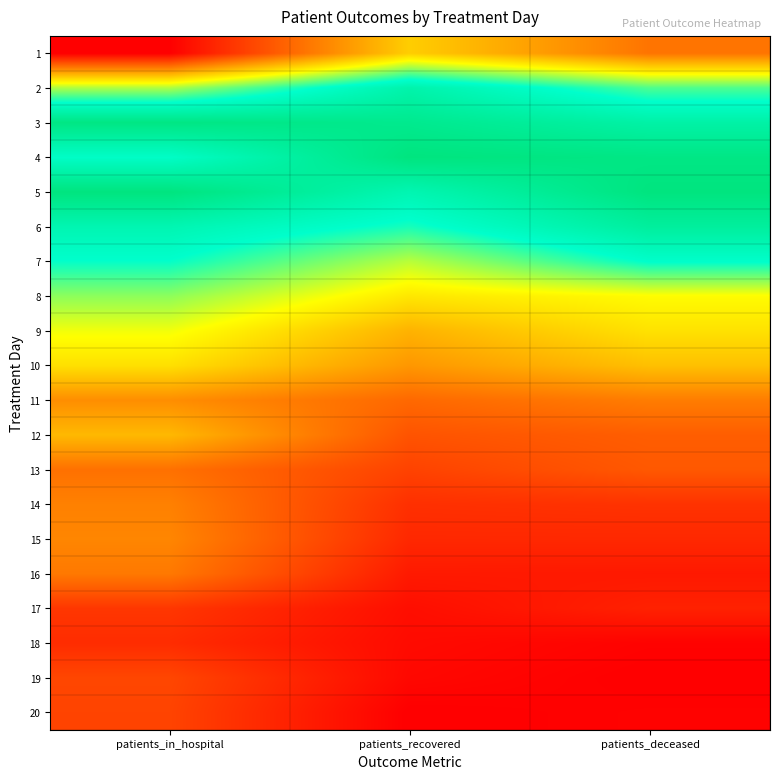

Reading left to right, transcribe all the data shown in this chart.

1: patients_in_hospital=0.0	patients_recovered=0.4	patients_deceased=0.2
2: patients_in_hospital=0.6	patients_recovered=0.9	patients_deceased=0.7
3: patients_in_hospital=1.0	patients_recovered=0.9	patients_deceased=0.9
4: patients_in_hospital=0.8	patients_recovered=1.0	patients_deceased=1.0
5: patients_in_hospital=1.0	patients_recovered=0.8	patients_deceased=1.0
6: patients_in_hospital=0.8	patients_recovered=0.7	patients_deceased=0.9
7: patients_in_hospital=0.7	patients_recovered=0.6	patients_deceased=0.8
8: patients_in_hospital=0.6	patients_recovered=0.5	patients_deceased=0.5
9: patients_in_hospital=0.5	patients_recovered=0.4	patients_deceased=0.4
10: patients_in_hospital=0.4	patients_recovered=0.3	patients_deceased=0.4
11: patients_in_hospital=0.3	patients_recovered=0.2	patients_deceased=0.2
12: patients_in_hospital=0.4	patients_recovered=0.2	patients_deceased=0.2
13: patients_in_hospital=0.2	patients_recovered=0.1	patients_deceased=0.2
14: patients_in_hospital=0.3	patients_recovered=0.1	patients_deceased=0.1
15: patients_in_hospital=0.3	patients_recovered=0.1	patients_deceased=0.1
16: patients_in_hospital=0.2	patients_recovered=0.1	patients_deceased=0.1
17: patients_in_hospital=0.1	patients_recovered=0.0	patients_deceased=0.1
18: patients_in_hospital=0.1	patients_recovered=0.0	patients_deceased=0.0
19: patients_in_hospital=0.1	patients_recovered=0.0	patients_deceased=0.0
20: patients_in_hospital=0.1	patients_recovered=0.0	patients_deceased=0.0